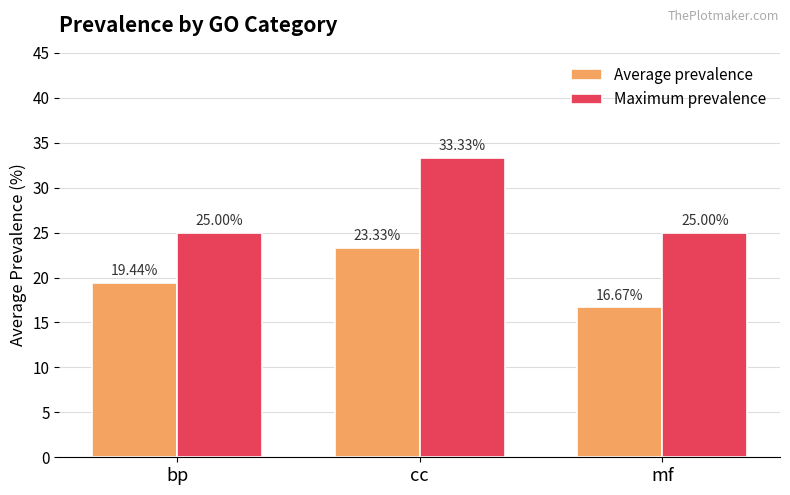

What is the value of the Maximum prevalence bar at the 1st from the left?

25.0